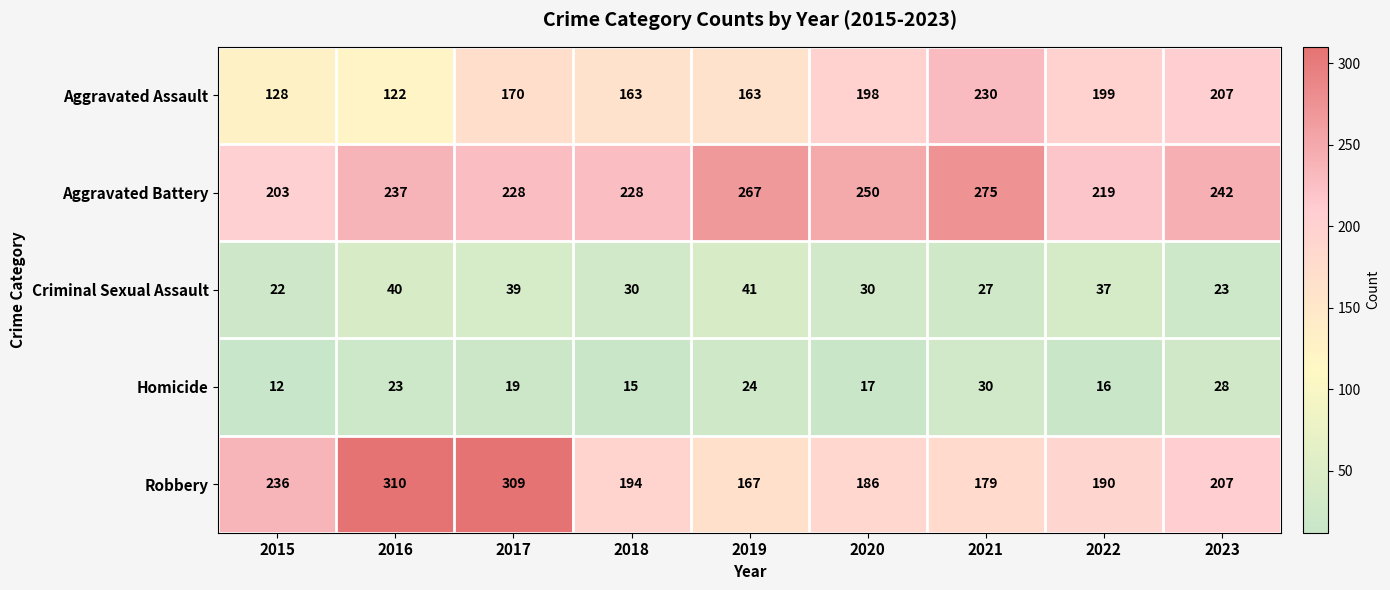

Where does the Homicide series first go above 19?

2016